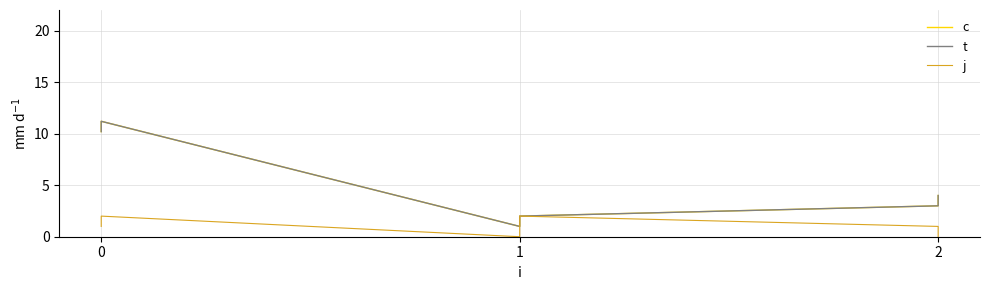

What is the difference between the maximum and second lowest values in the c series?

9.2